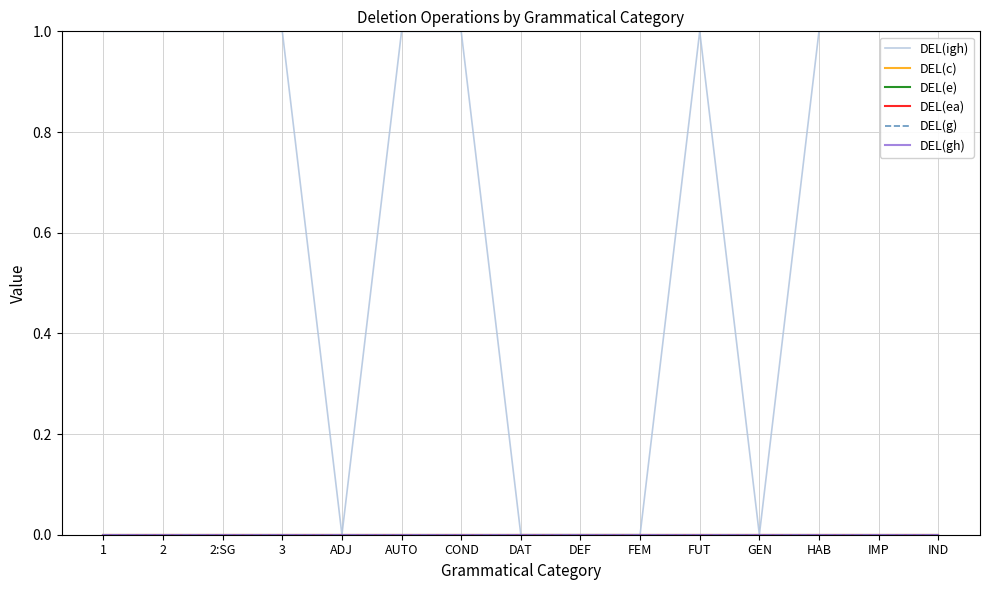

Does the chart display data point markers on the line(s)?

No